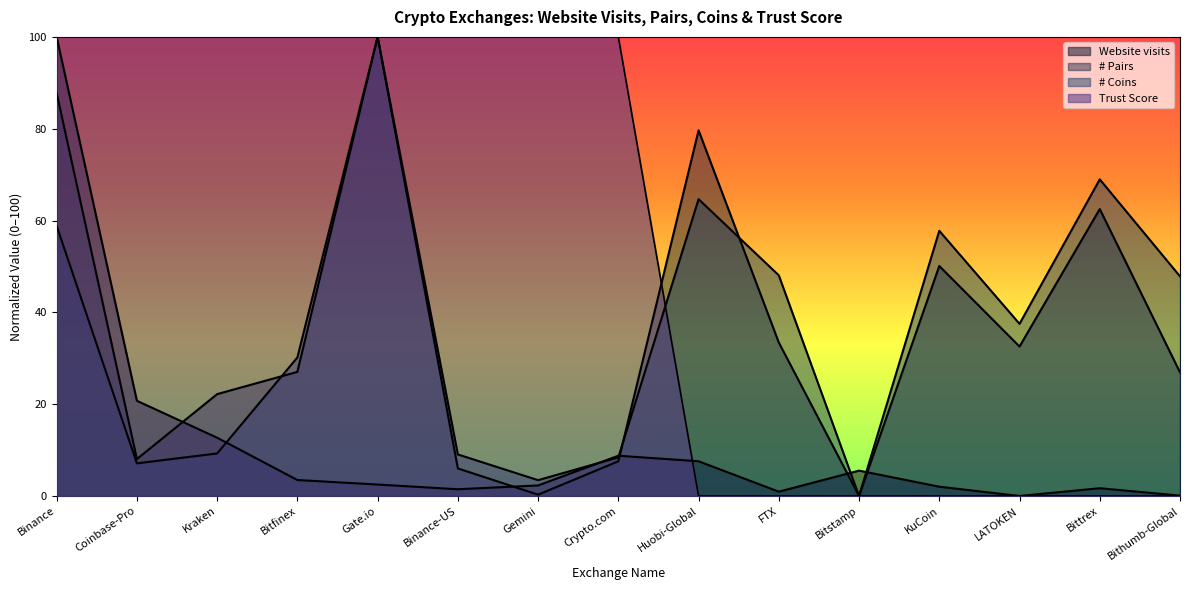

Rank the categories by # Pairs value from lowest to highest.

Bitstamp, Gemini, Binance-US, Crypto.com, Coinbase-Pro, Kraken, Bithumb-Global, Bitfinex, LATOKEN, FTX, KuCoin, Bittrex, Huobi-Global, Binance, Gate.io